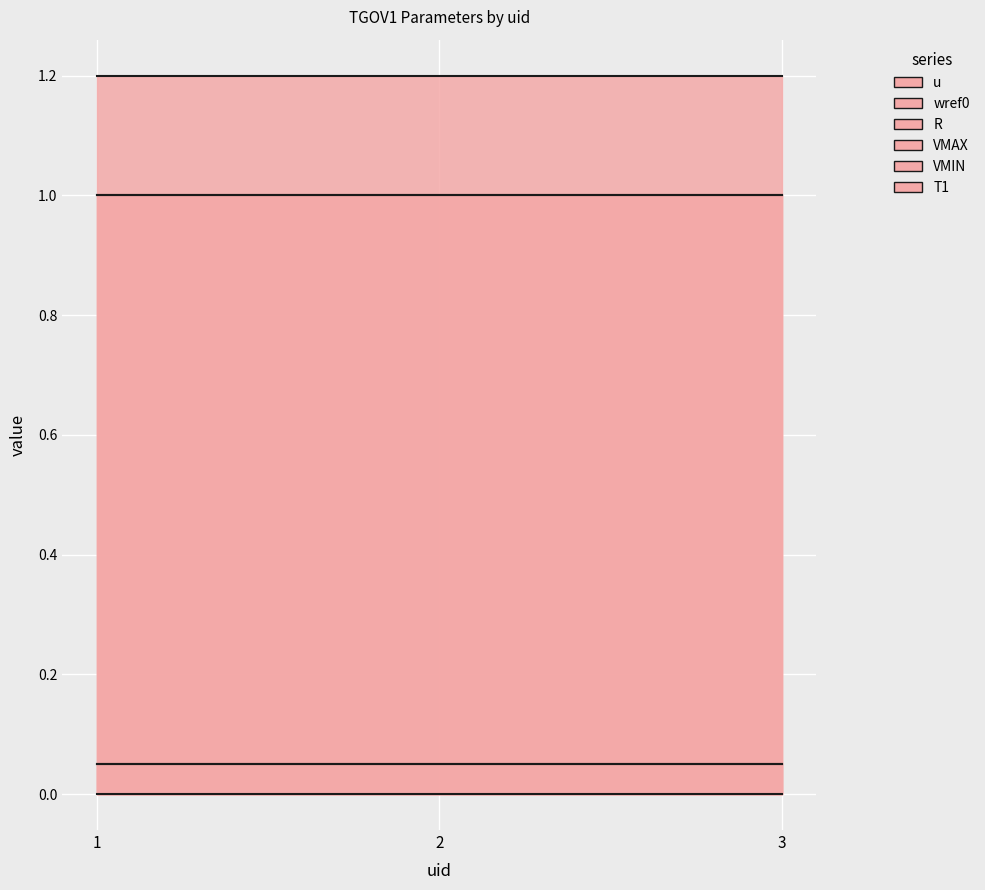

Reading left to right, transcribe all the data shown in this chart.

u: 1.0	1.0	1.0
wref0: 1.0	1.0	1.0
R: 0.1	0.1	0.1
VMAX: 1.2	1.2	1.2
VMIN: 0.0	0.0	0.0
T1: 0.1	0.1	0.1